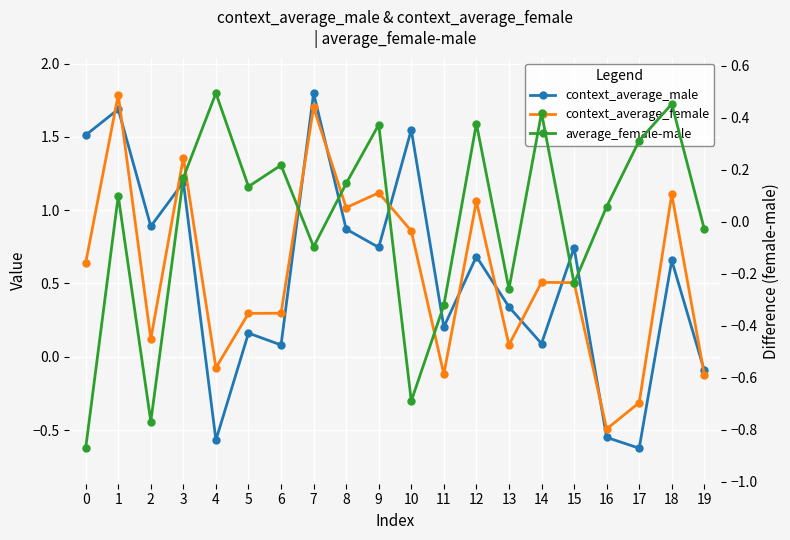

What is the minimum value for context_average_female?

-0.5